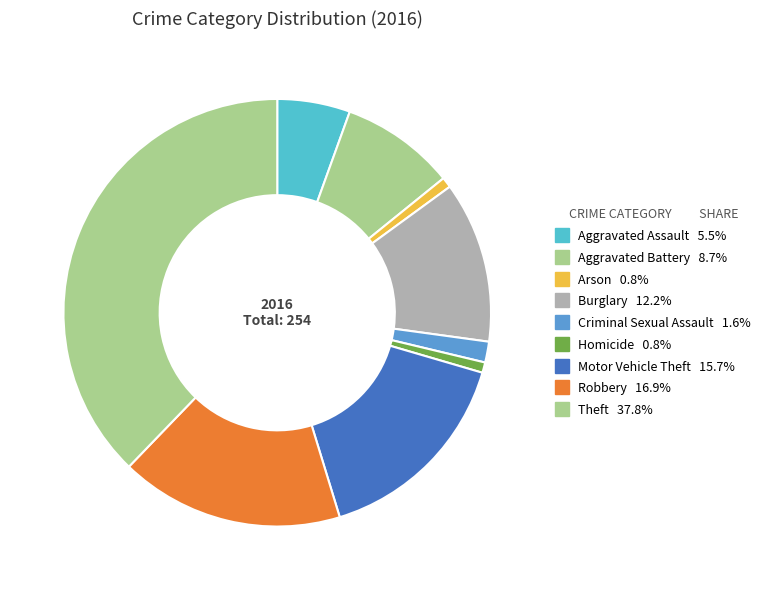

Count the number of slices in the pie.

9